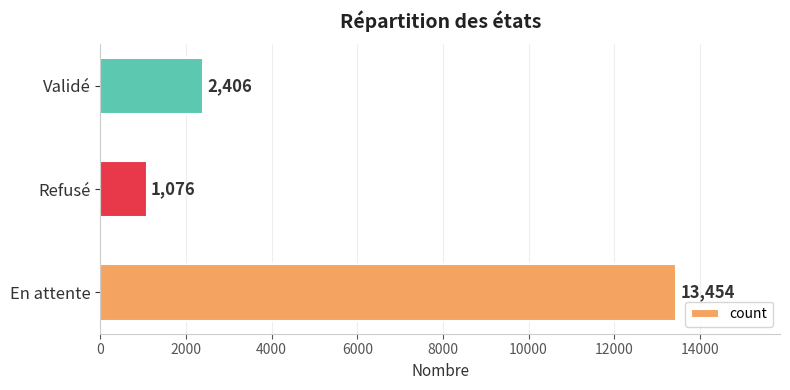

The value at En attente is 13454. True or false?

True